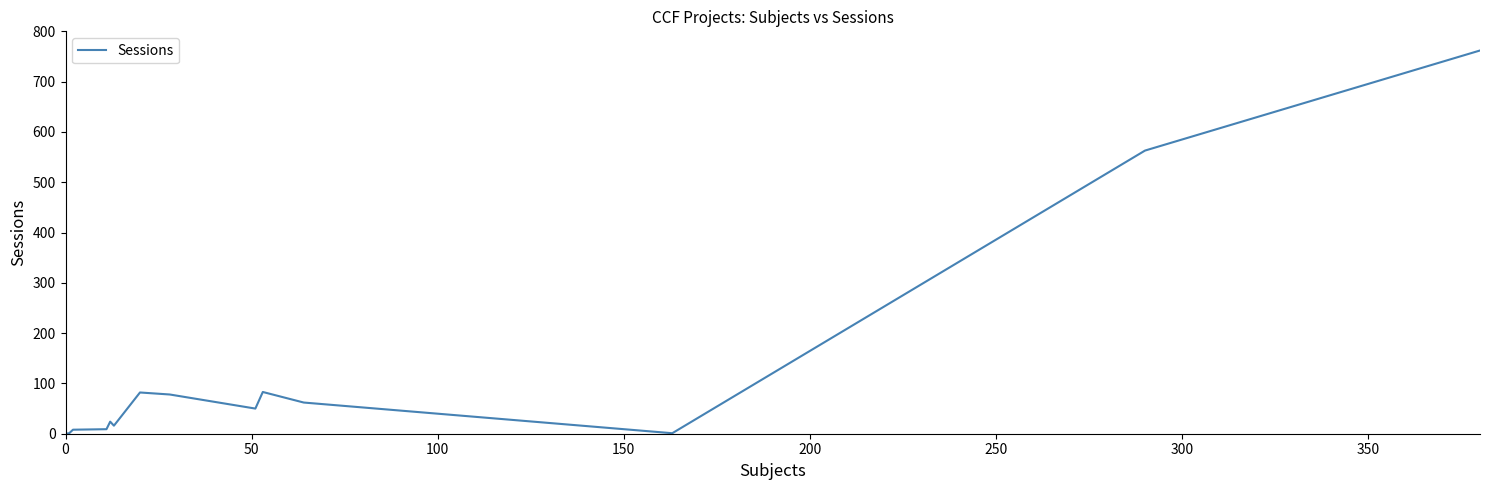

How many points are lower than both their immediate neighbors (excluding endpoints)?

3